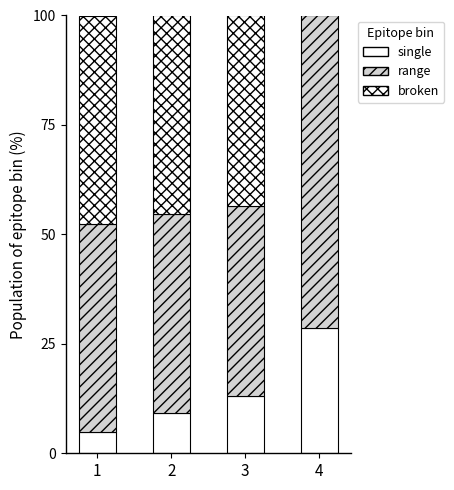

Is it true that single equals 7.1 at 3?

False